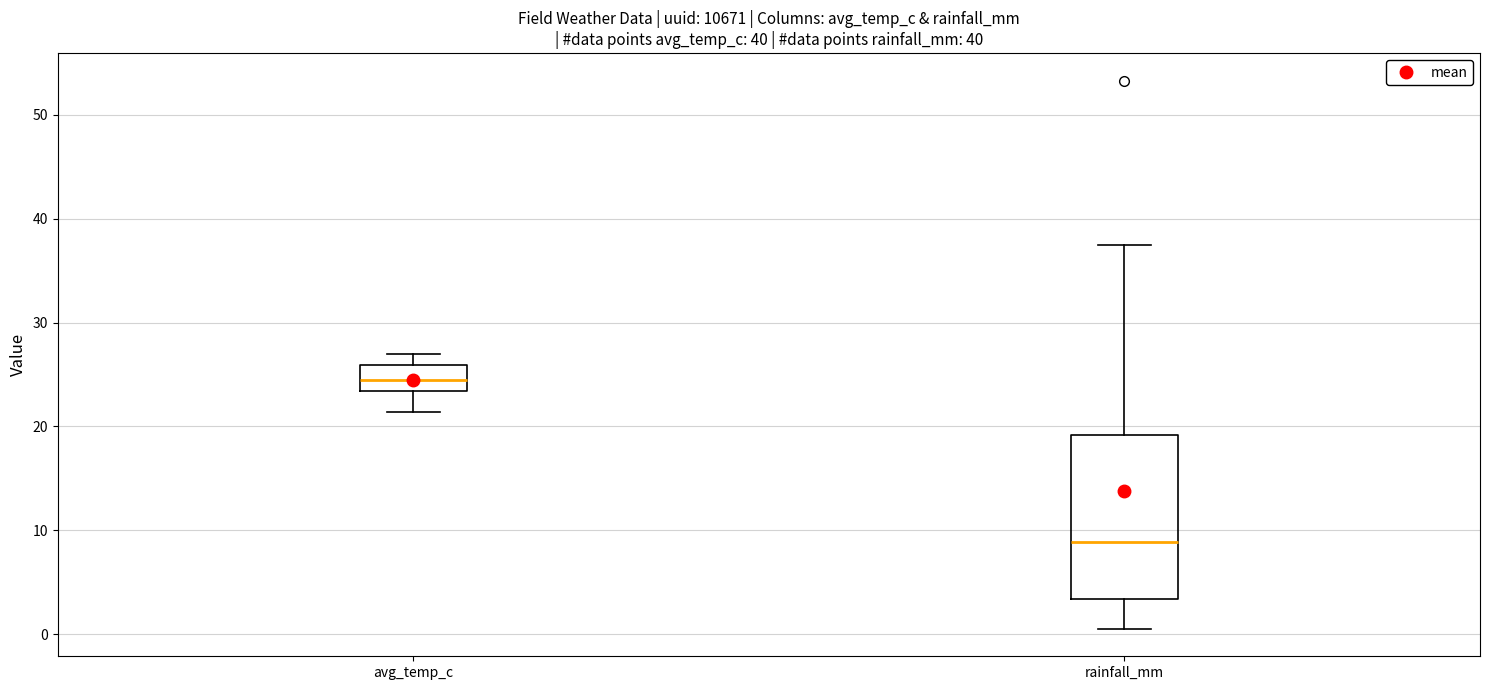

Where is the upper edge of the box for avg_temp_c on the y-axis? The values are not printed on the chart, so give them approximately, as read against the axis.

26